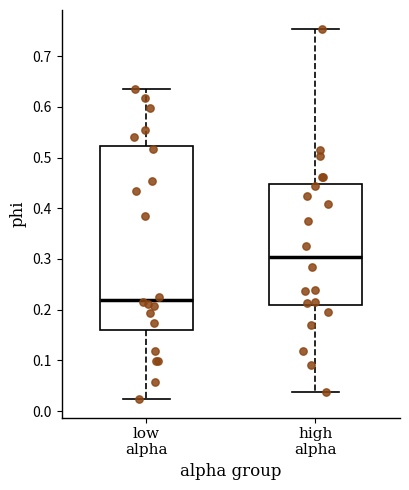

Reading left to right, read every box against the y-axis: the position of its median line, the range the box covers, and the ends of its whiskers. The values are not printed on the chart, so give them approximately, as read against the axis.

low alpha: median 0.22, box 0.16 to 0.52, whiskers 0.02 to 0.63
high alpha: median 0.30, box 0.21 to 0.45, whiskers 0.04 to 0.75